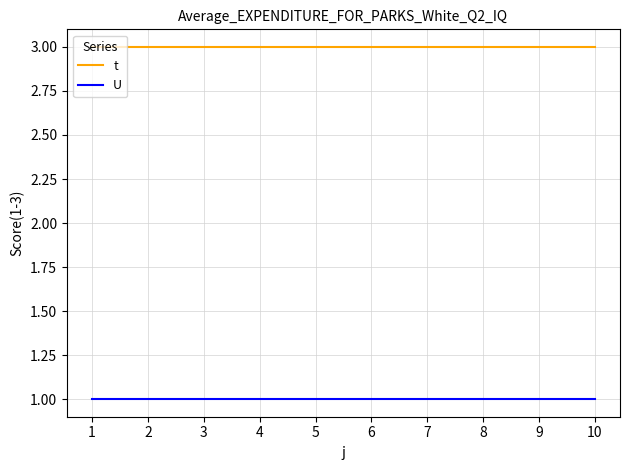

Does the chart display data point markers on the line(s)?

No